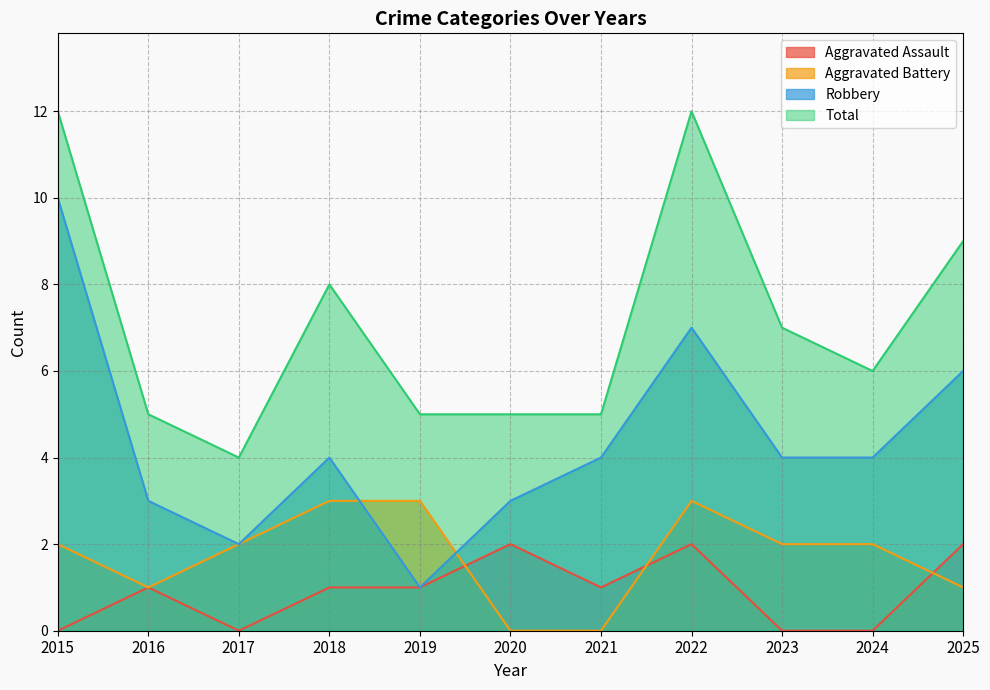

What is the difference between the second highest and second lowest values in the Aggravated Battery series?

3